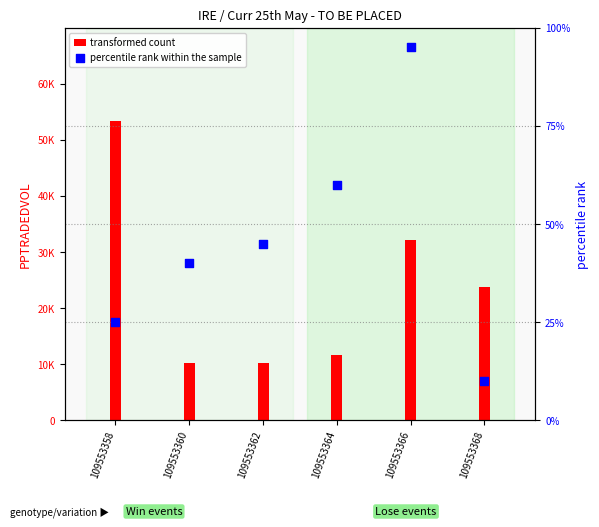

Which series contains the lowest Y value?

percentile rank within the sample